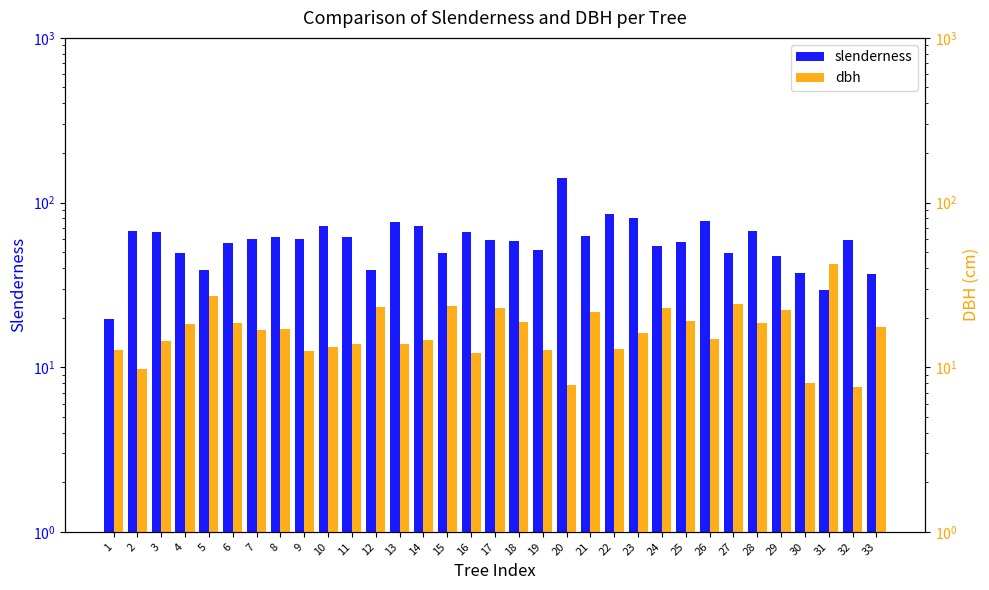

At which label does slenderness first exceed 59?

2